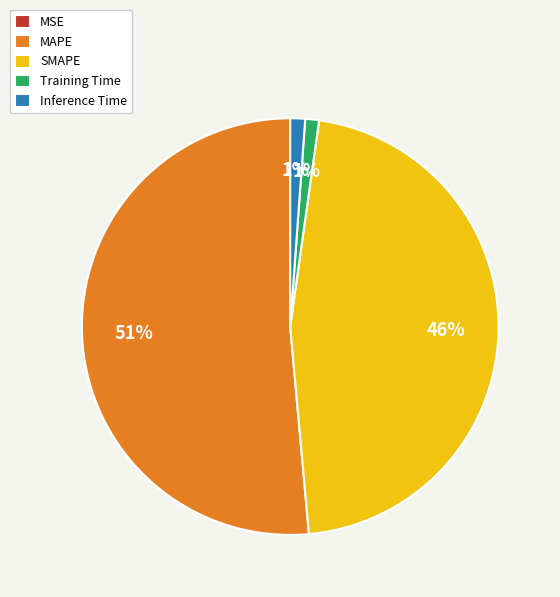

To the nearest percent, what portion does SMAPE represent?

46%